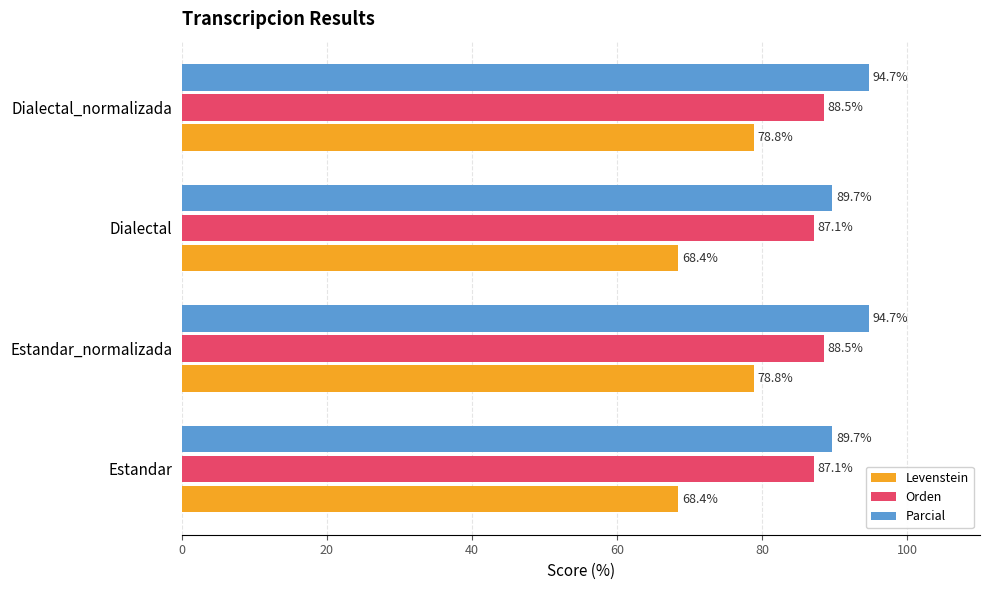

What is the average value of the Levenstein series?

73.6